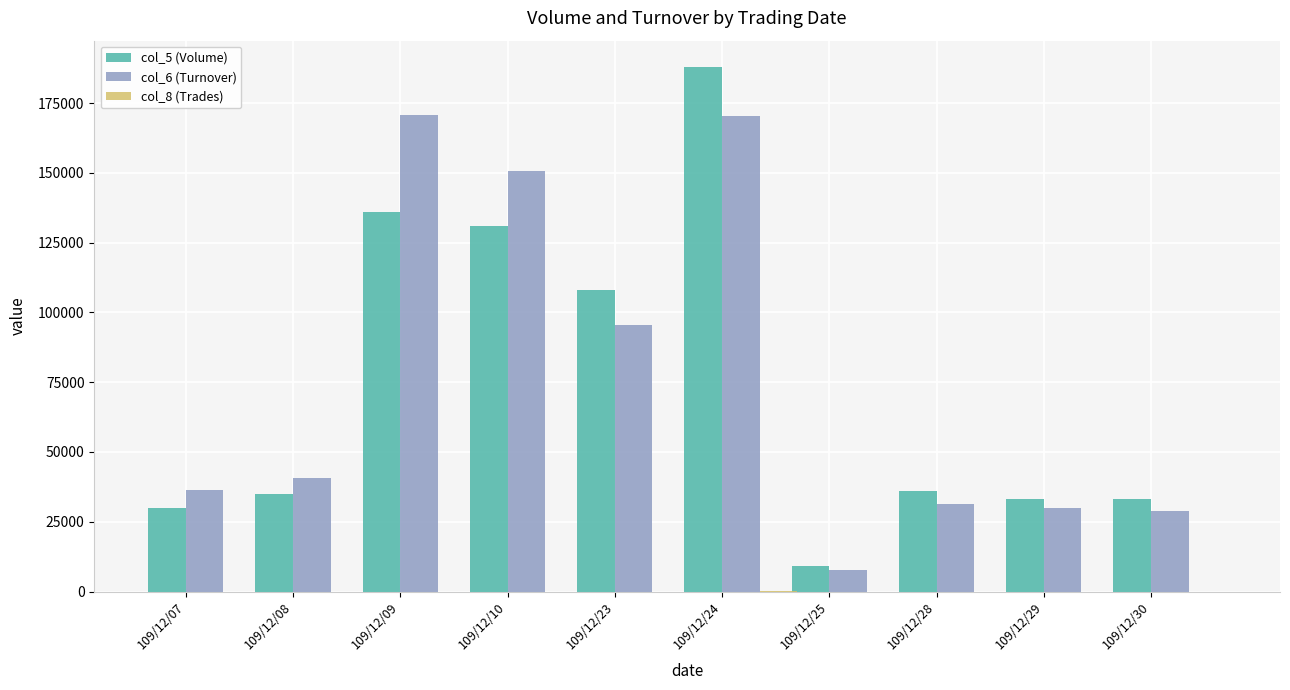

What is the maximum value shown in the chart?

188000